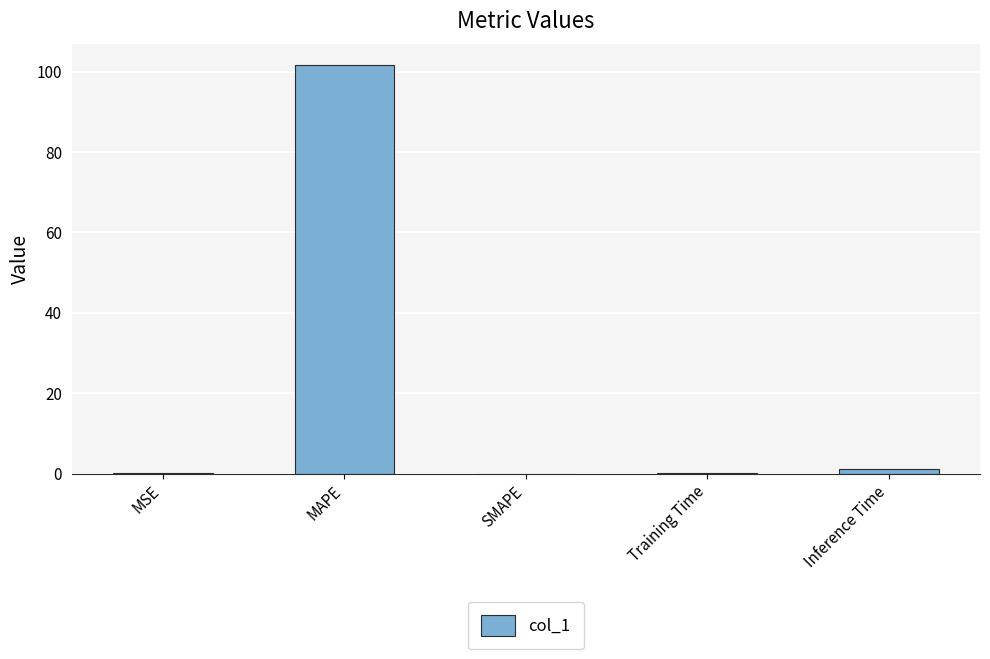

What is the greatest value displayed?

101.7